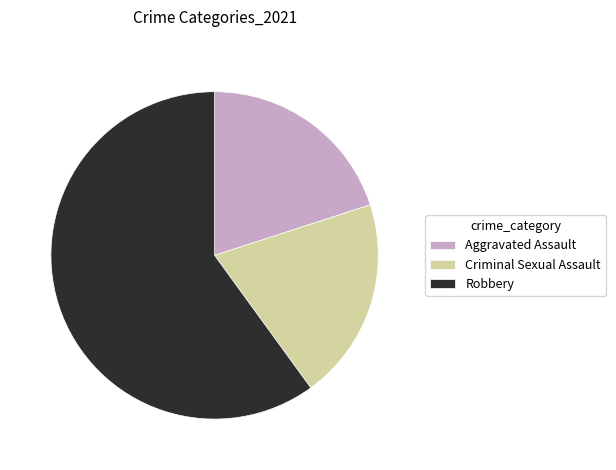

Which slice is the largest?

Robbery